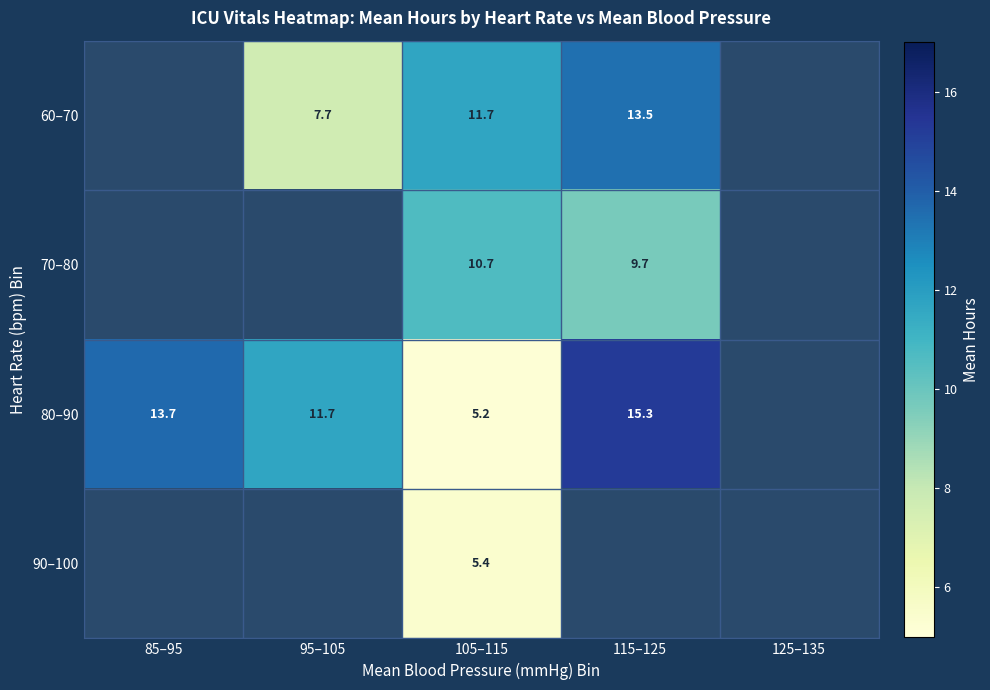

Read the 60–70 value at 95–105.

7.7